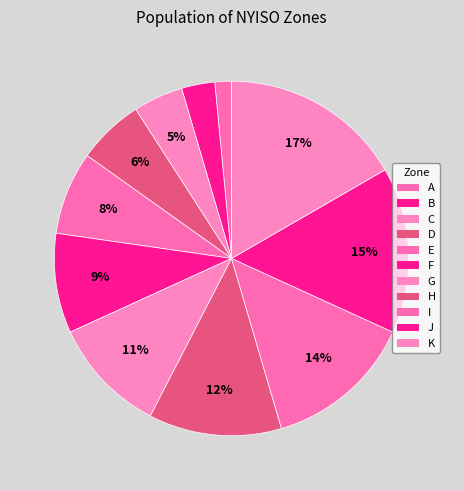

Is there any slice that represents more than half of the pie?

No